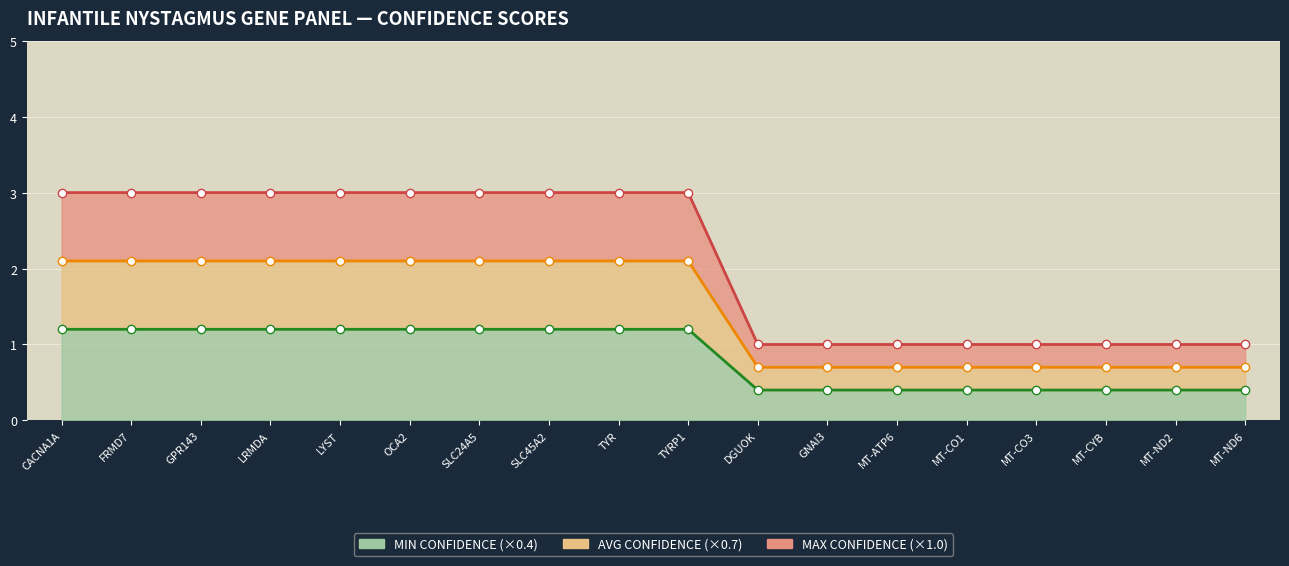

The value at GPR143 is 1.2. True or false?

True